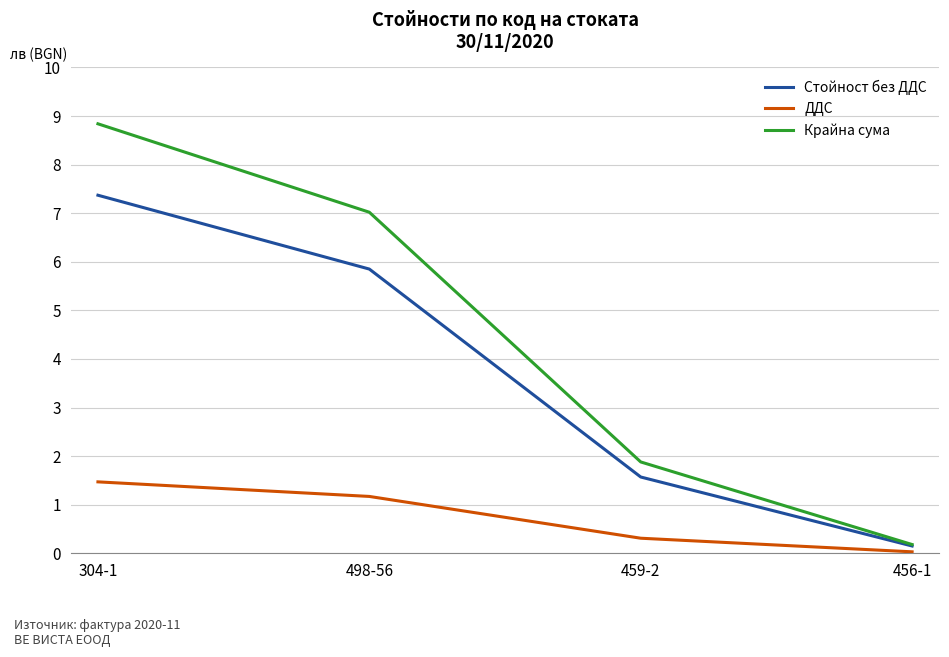

The ДДС series shows 1.2 at 498-56. True or false?

True